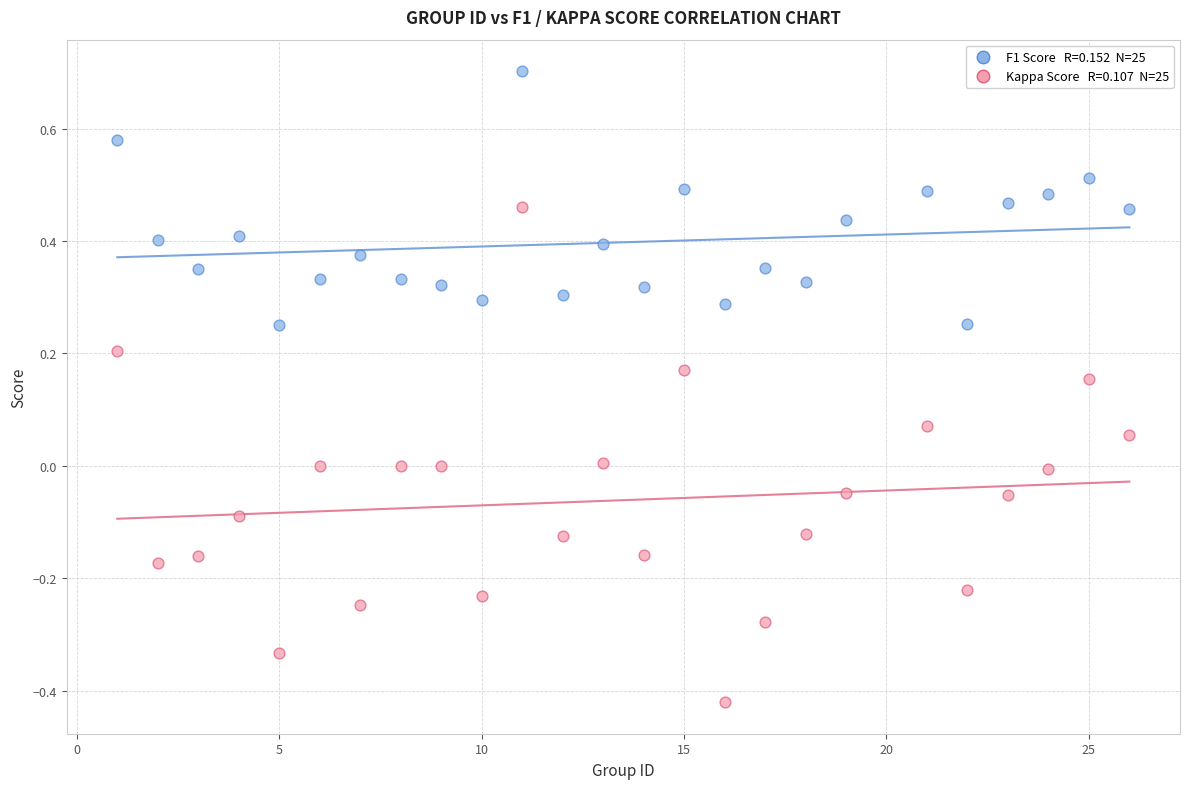

Across all data points, what is the range of X values (max minus min)?

25.0